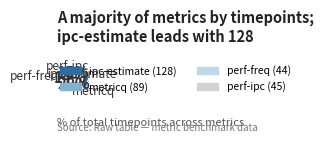

Which has a higher value, perf-ipc or metricq?

metricq